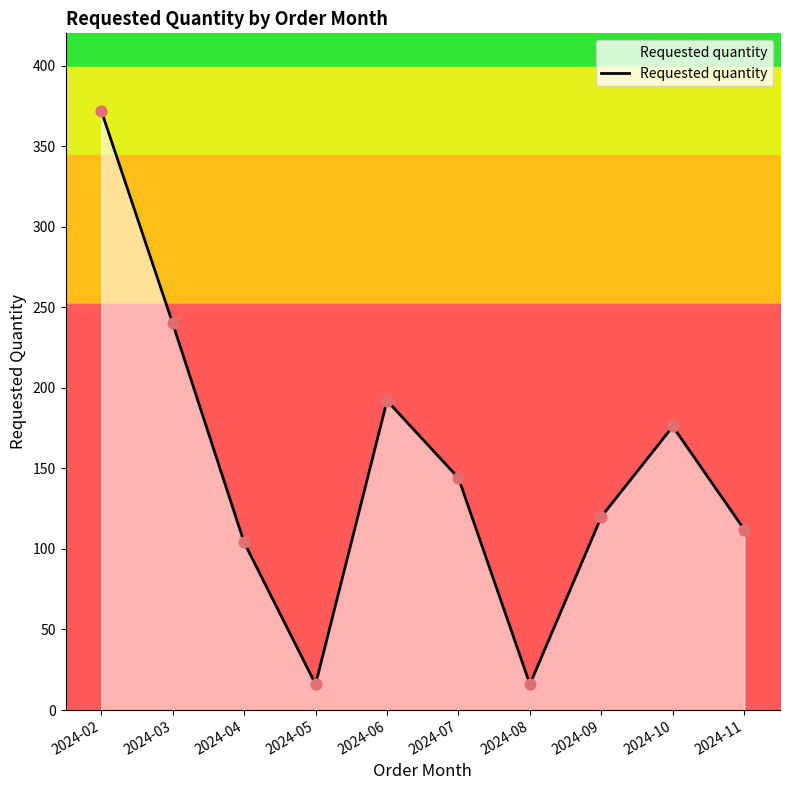

What is the change in value from 2024-02 to 2024-03?

-132